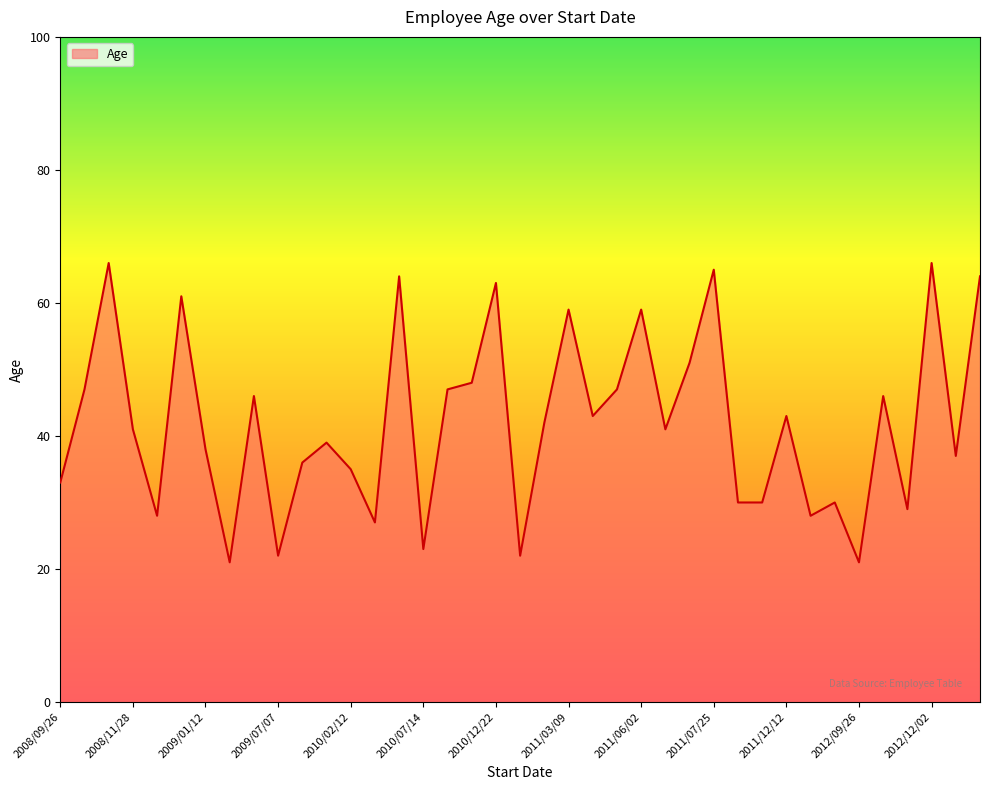

What is the difference between the maximum and minimum values?

45